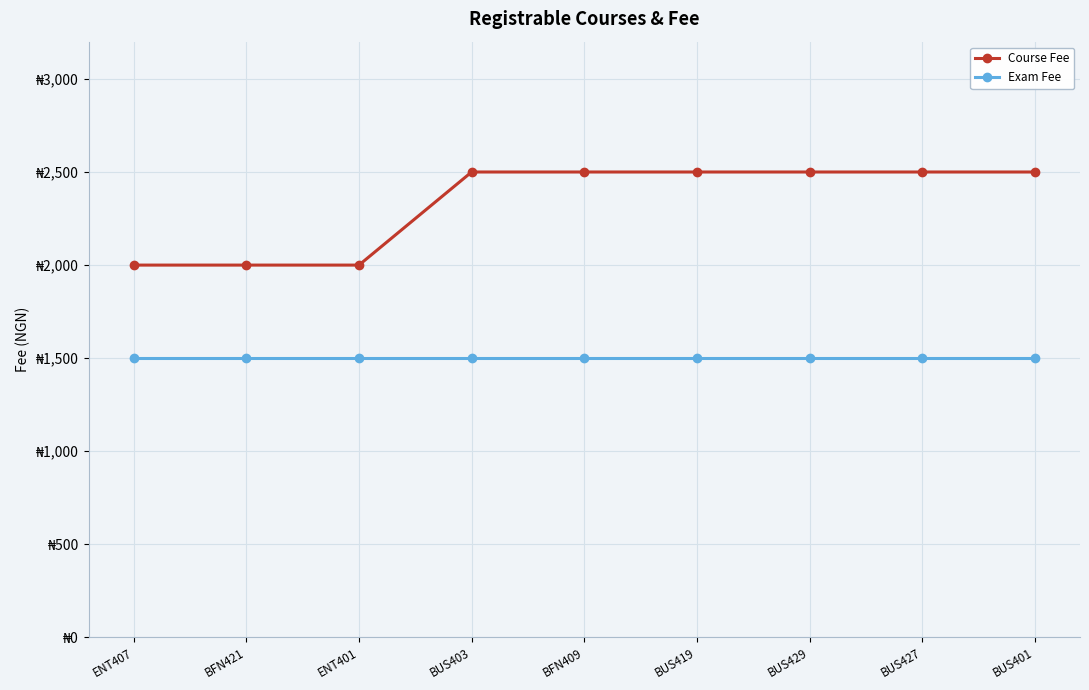

Does the chart have visible grid lines?

Yes